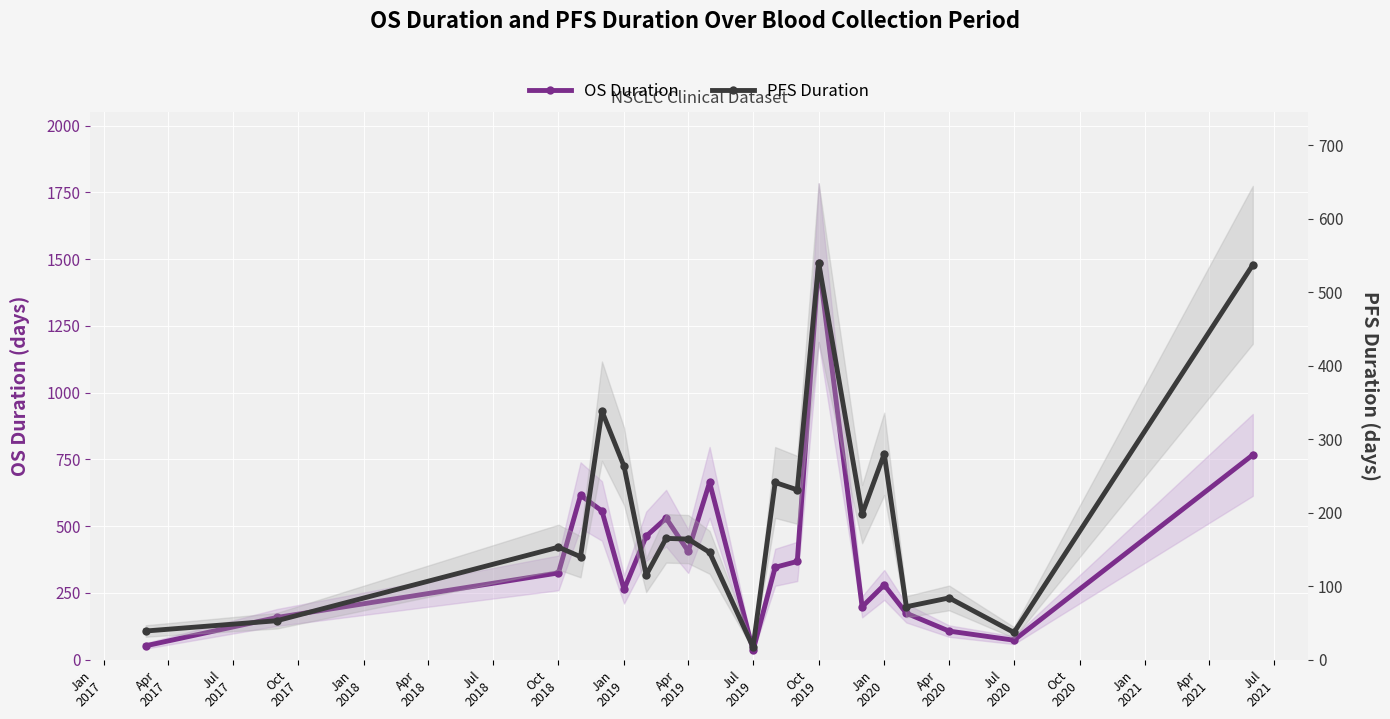

How many interior local peaks does the PFS Duration series have?

7